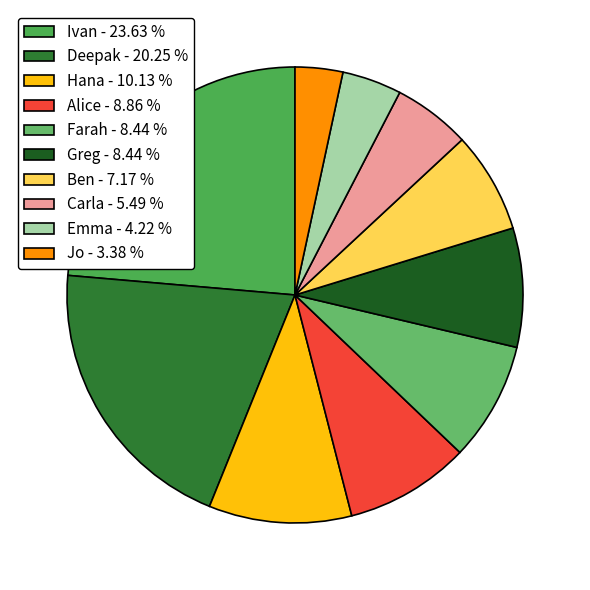

Does Greg represent more than half of the total?

No